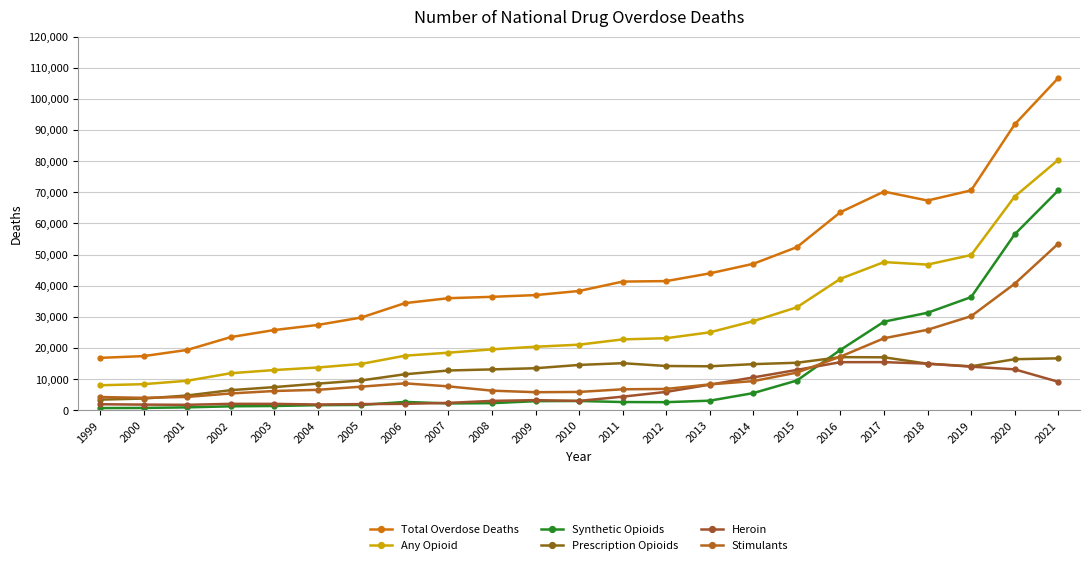

What is the difference between the second highest and second lowest values in the Heroin series?

13627